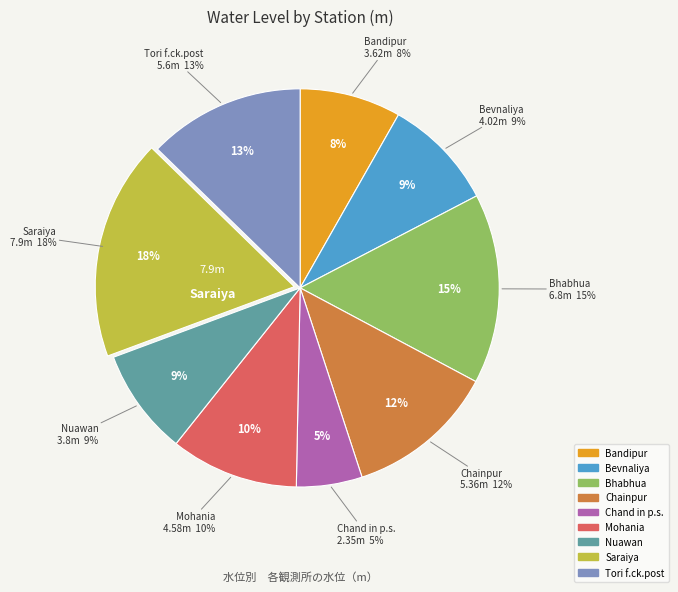

Is there any slice that represents more than half of the pie?

No